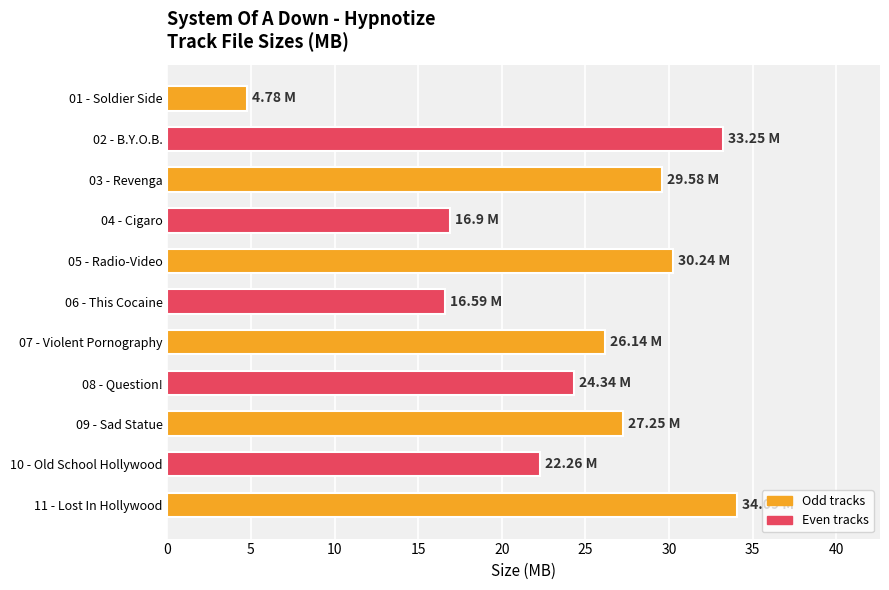

How many data points are above 26?

6